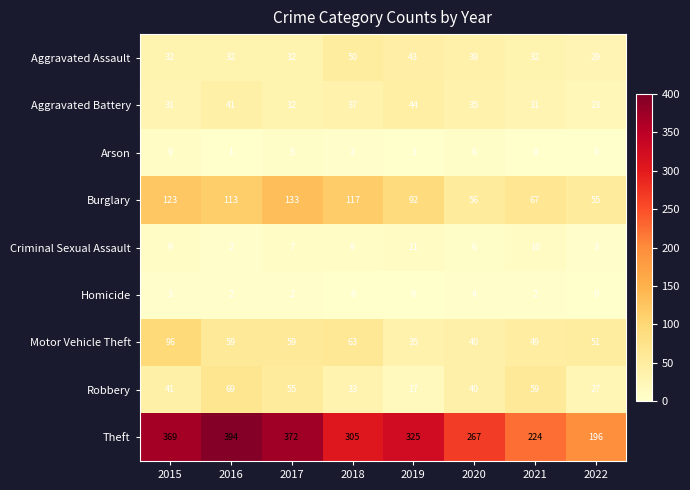

At how many categories does at least one series exceed 123?

8